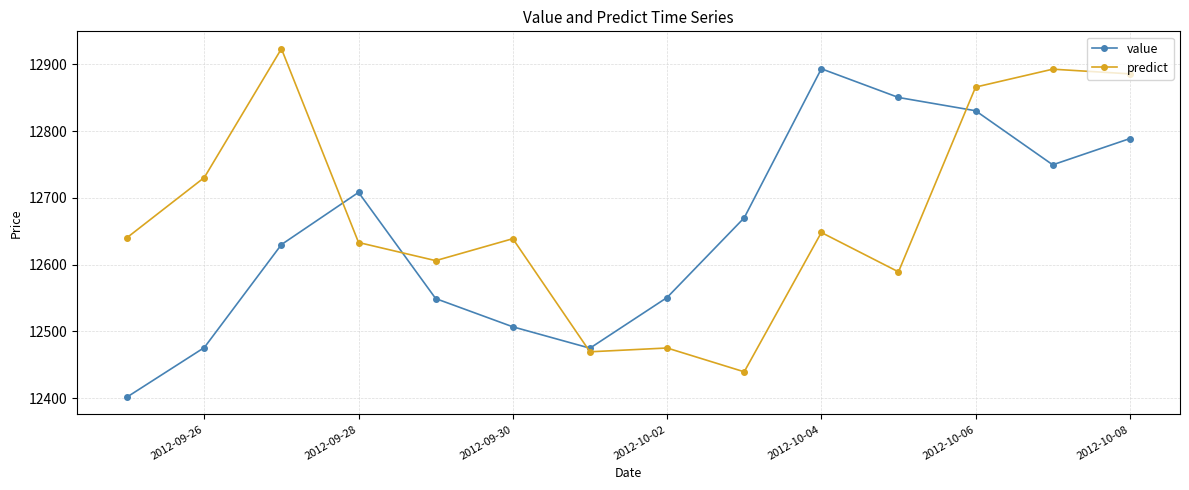

What is the value of the predict point at the 13th from the left?

12892.8